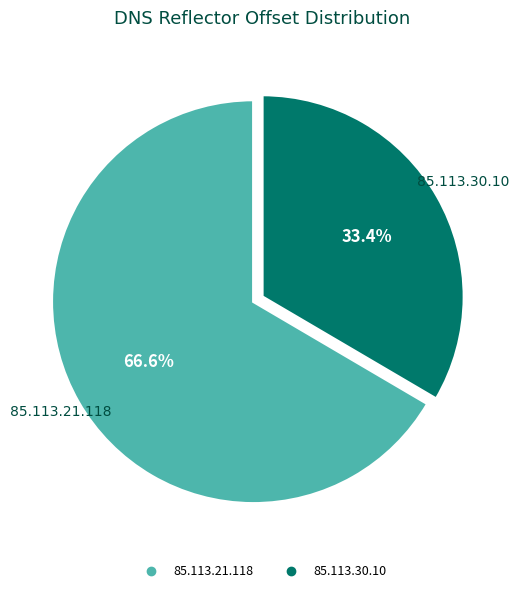

Which category accounts for the majority?

85.113.21.118